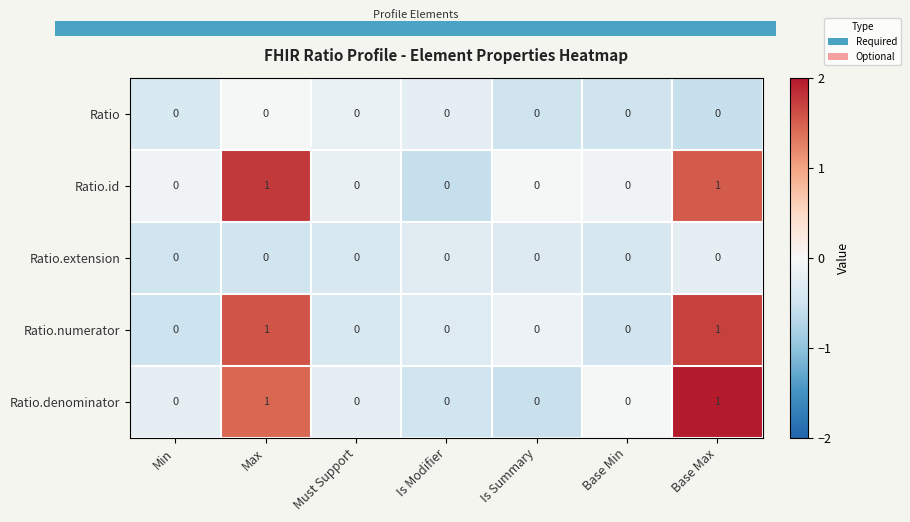

Is the value of Ratio.extension at Base Min greater than the value of Ratio.denominator at Base Max?

No